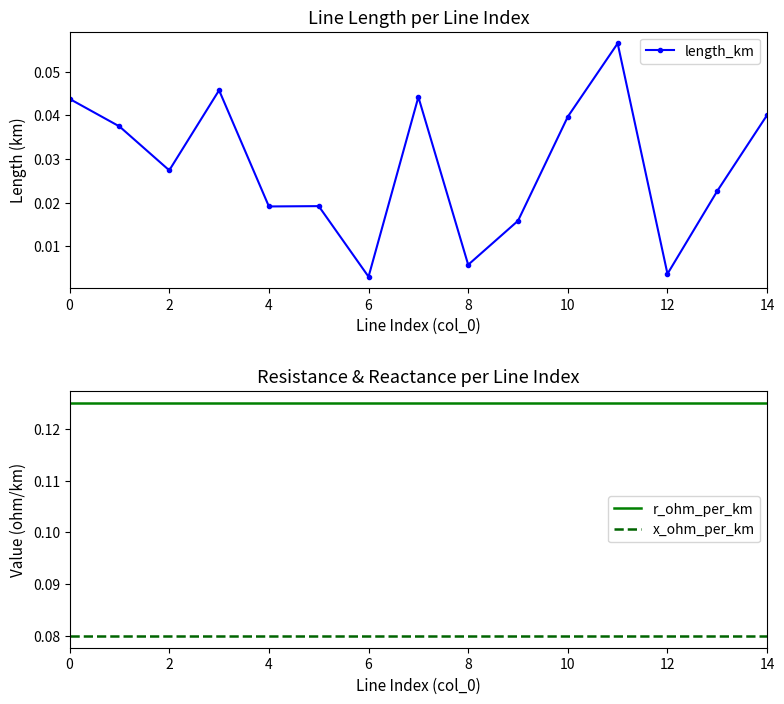

Rank the series by their maximum value, from highest to lowest.

r_ohm_per_km, x_ohm_per_km, length_km